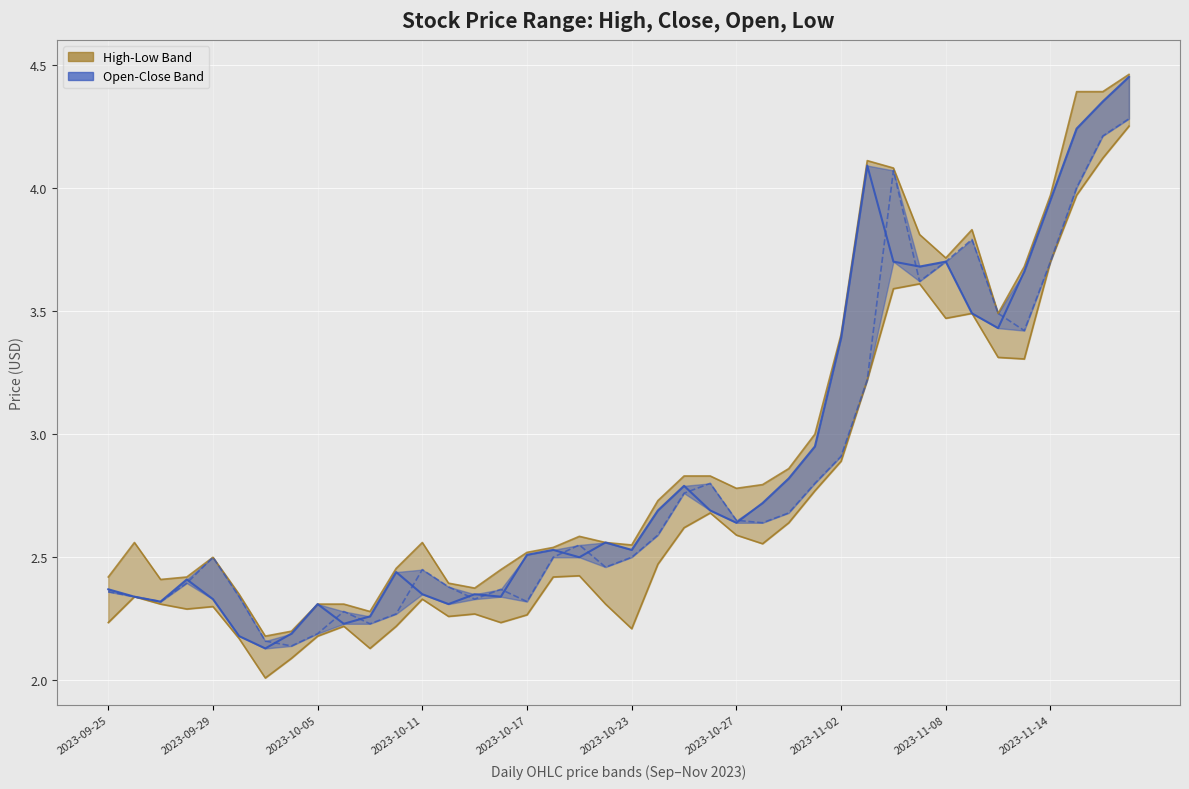

What is the approximate value of low at 2023-10-26?

2.7